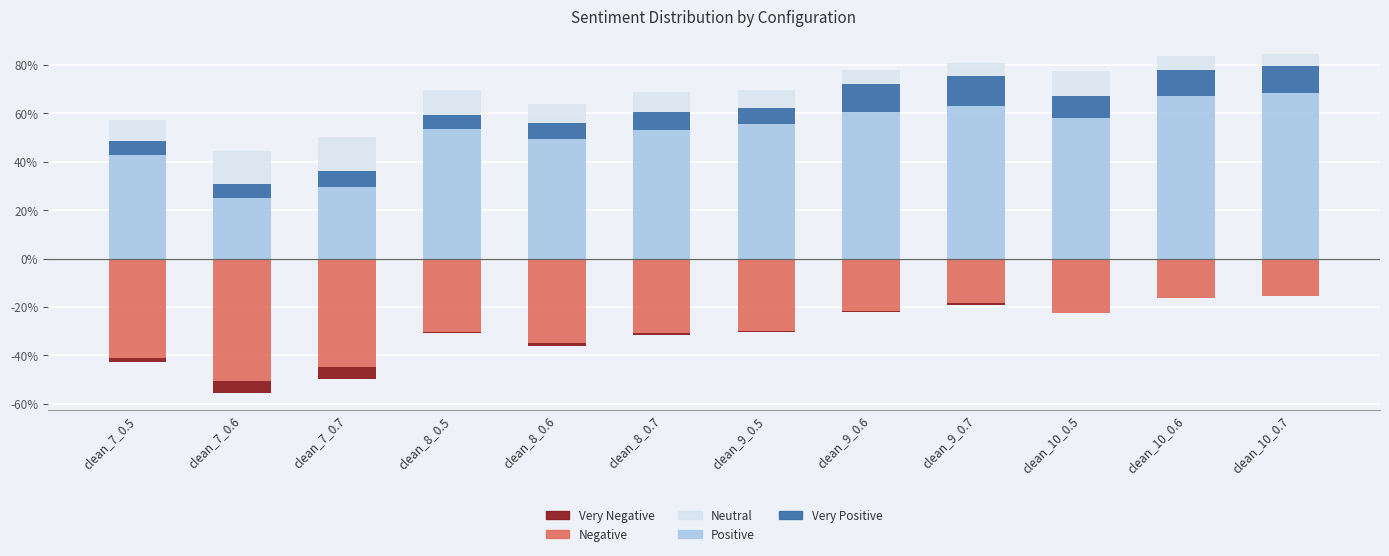

The value of per_neg at clean_7_0.6 is -0.3. True or false?

False